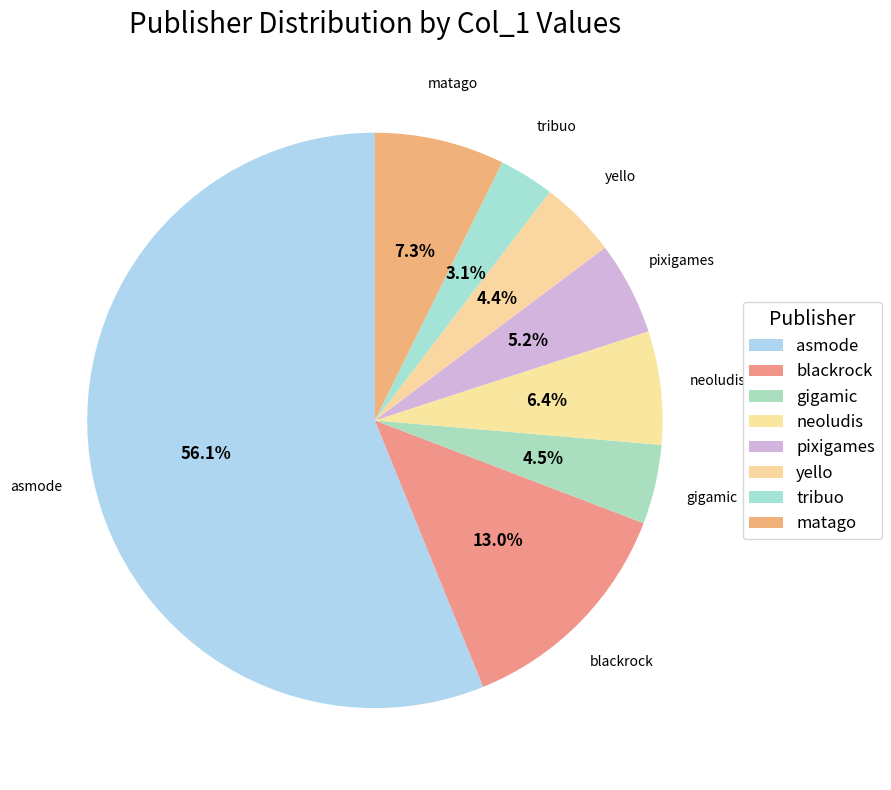

How many slices are in this pie chart?

8